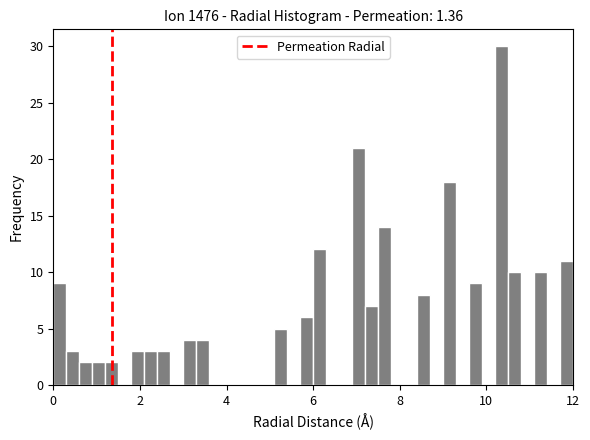

Around what value on the x-axis is the tallest bar? Give the approximate position of its centre, as read against the axis.

10.4